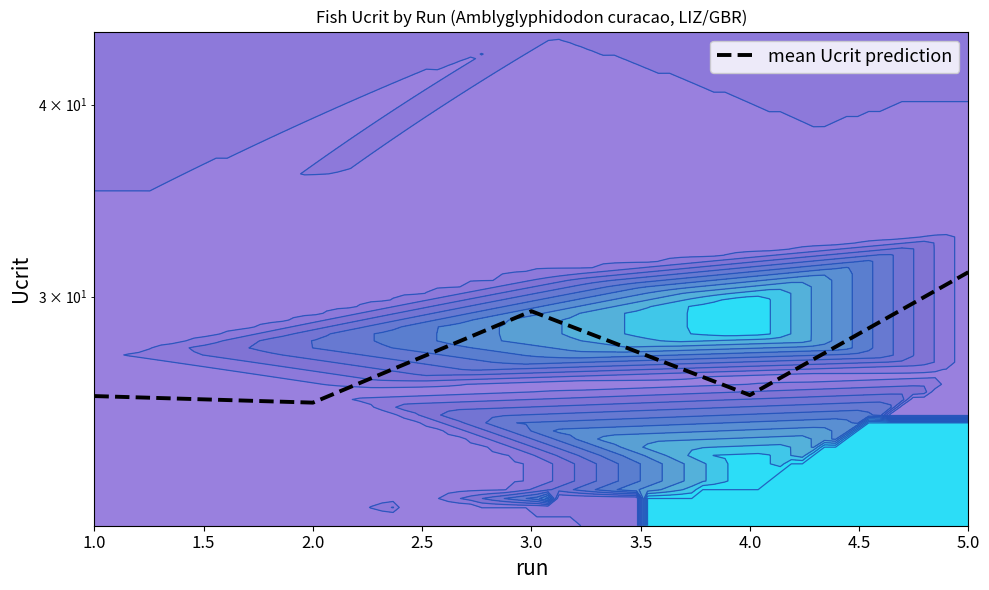

Count the number of data series in this chart.

1